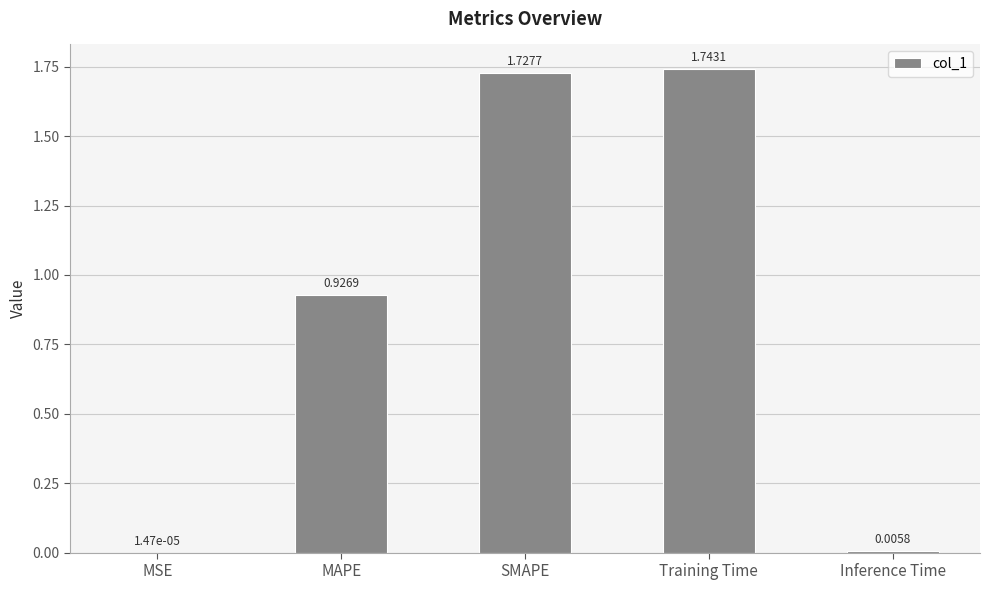

Where is the data nearest to the value 0?

MSE